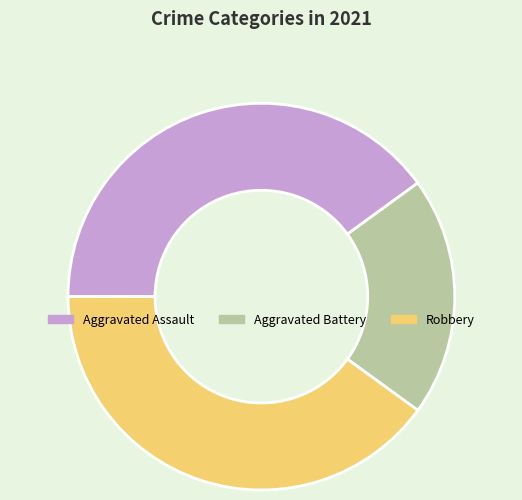

Does Aggravated Assault account for over 50% of the chart?

No